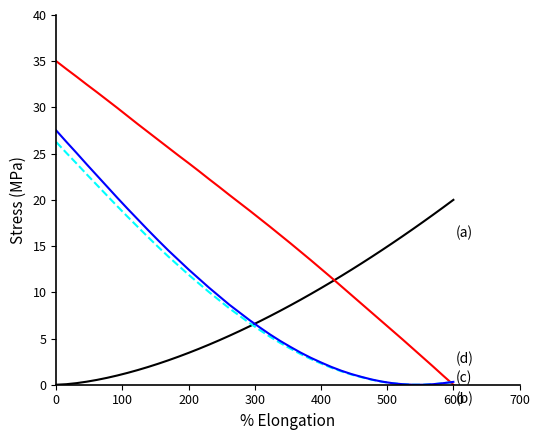

Does the chart have visible grid lines?

No